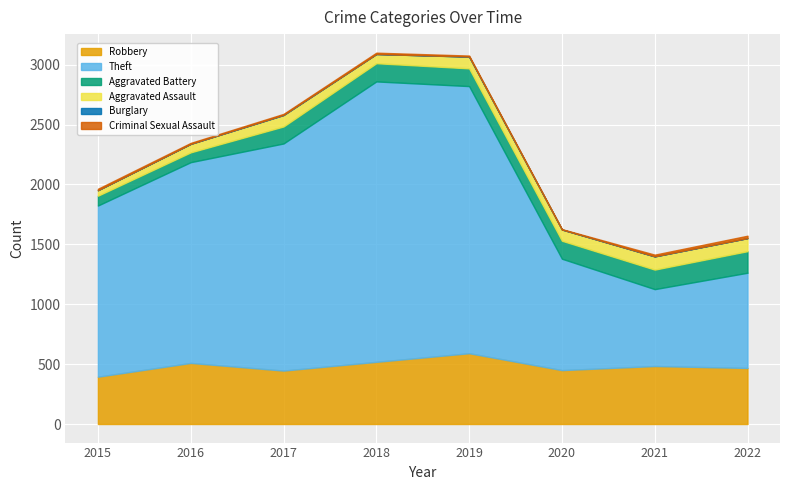

Between 2021 and 2022, which series saw the biggest shift?

Theft